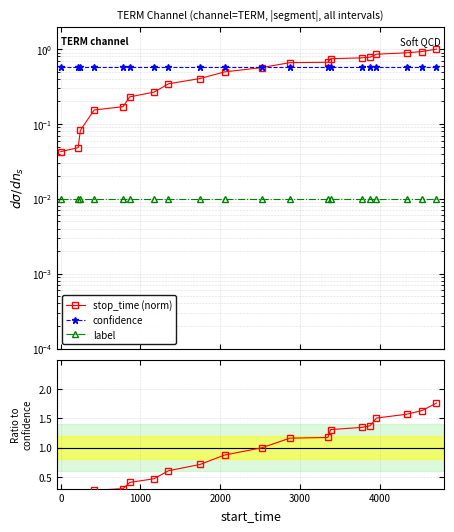

What is the maximum value for ratio?

1.8